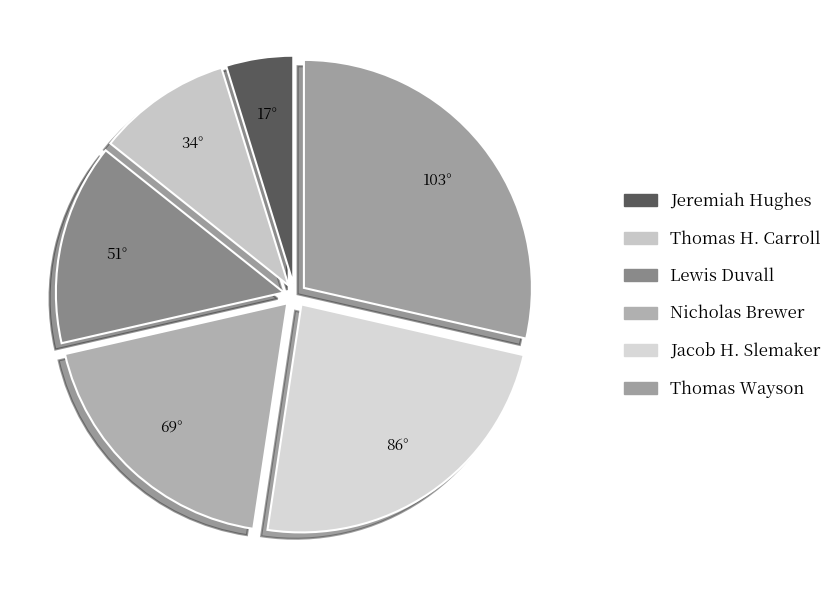

What percentage is the Thomas H. Carroll slice, to the nearest percent?

10%